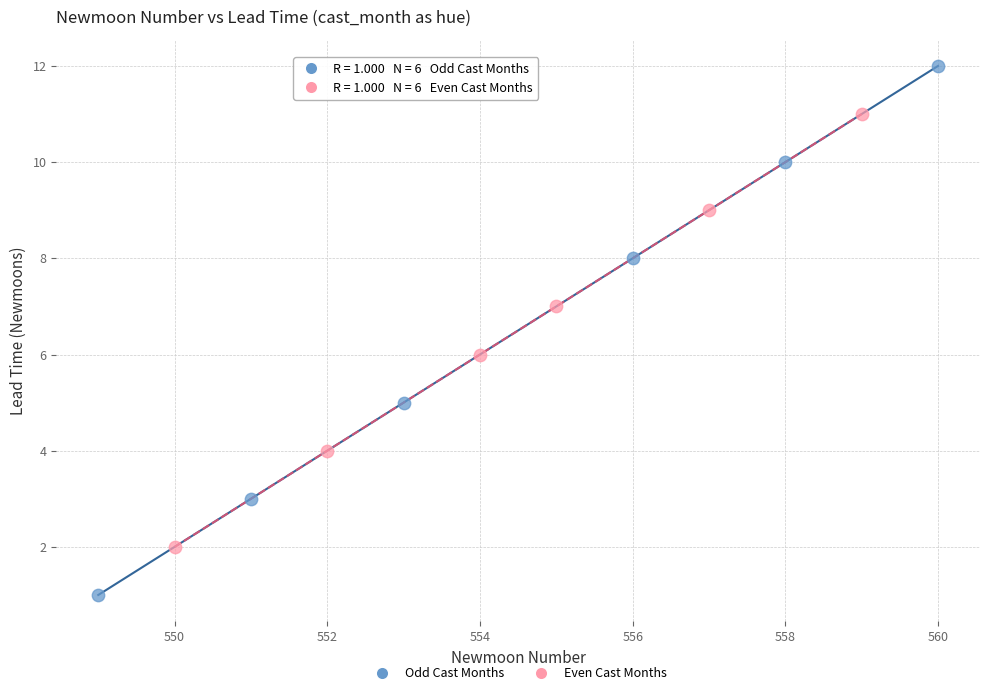

What are all the series names shown in the legend?

Odd Cast Months, Even Cast Months